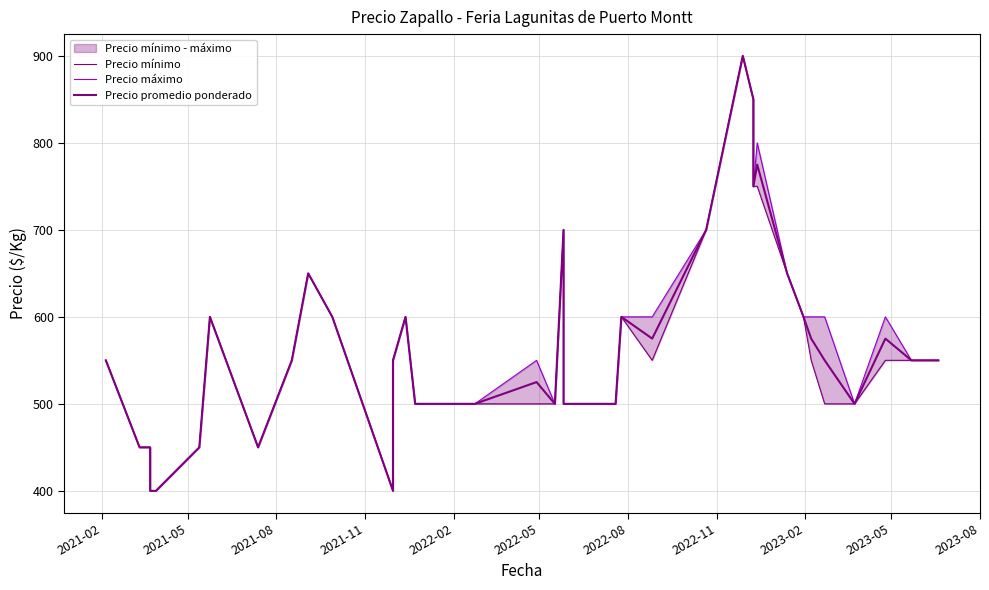

True or false: Precio promedio ponderado and Precio mínimo cross at least once.

False